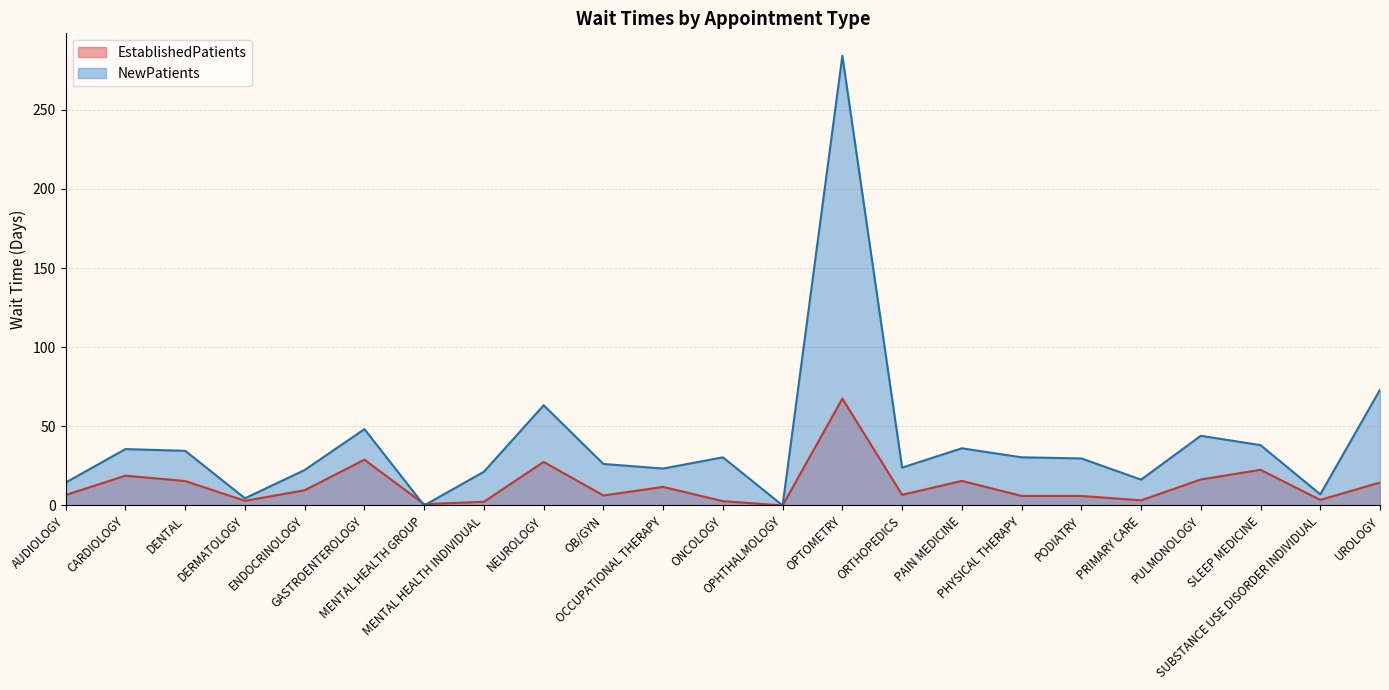

Which has a higher value, SUBSTANCE USE DISORDER INDIVIDUAL or PODIATRY?

PODIATRY